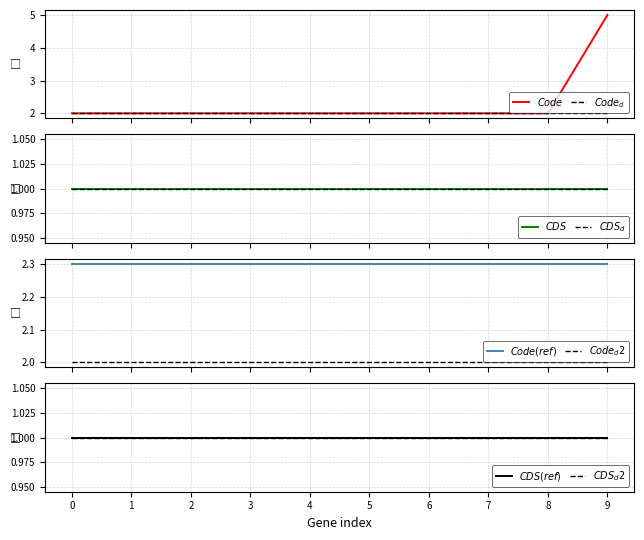

What is the difference between the maximum and second lowest values?

3